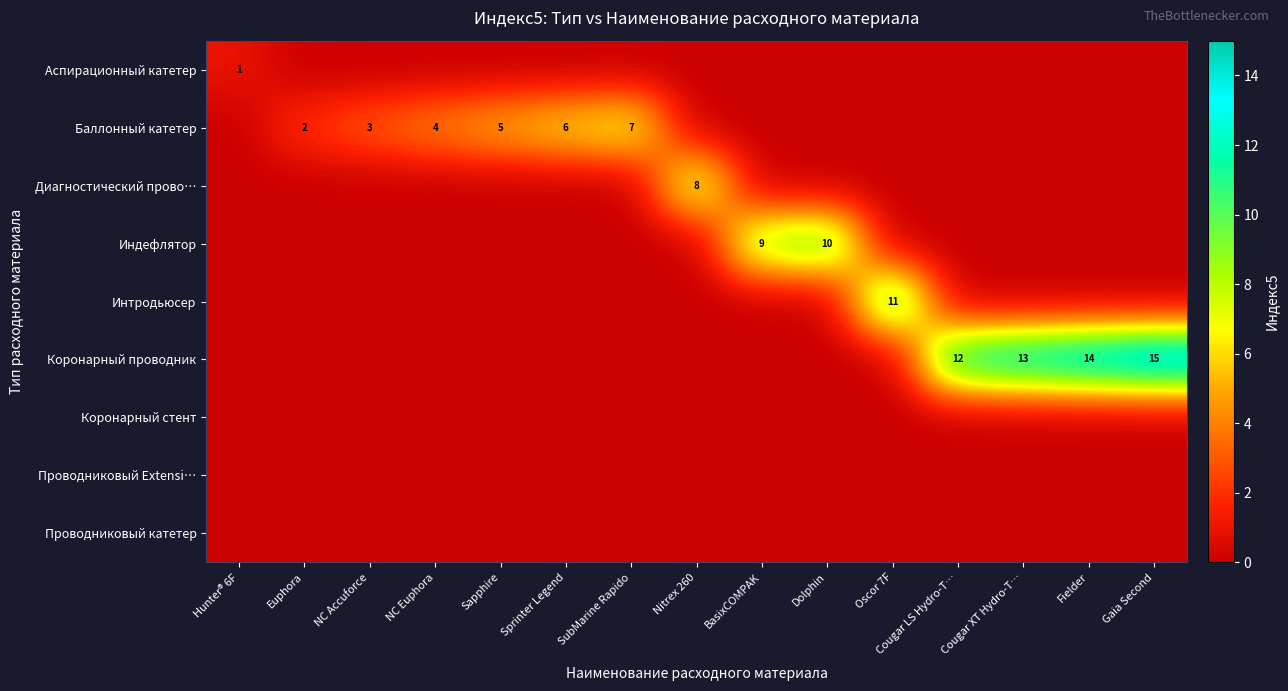

What is the sum of all row_5 values?

54